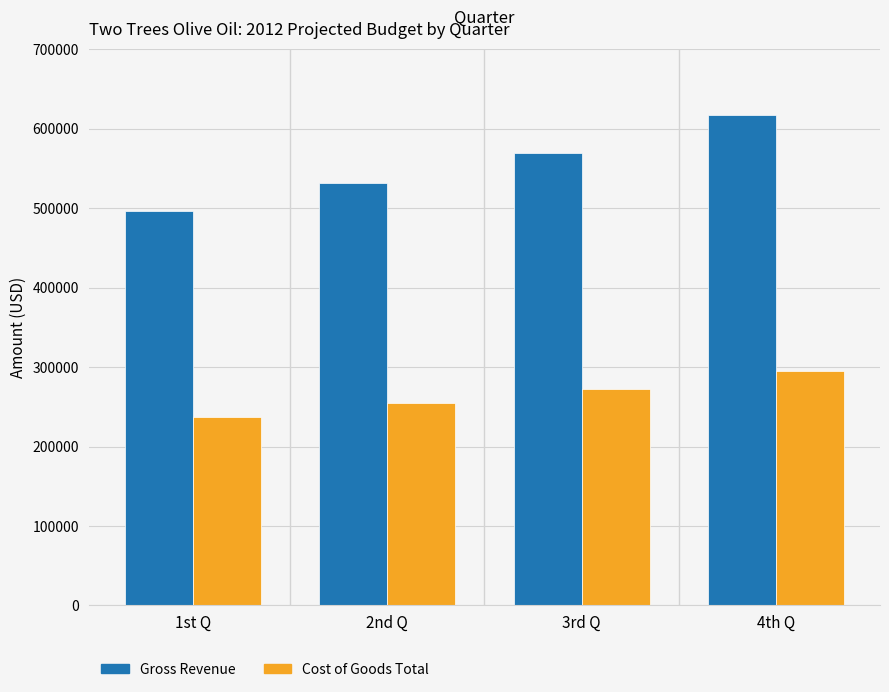

Which label corresponds to the largest value in the chart?

4th Q